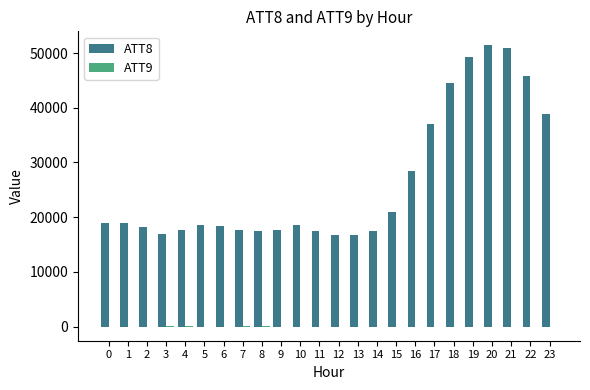

Which category has the highest value across all series?

20